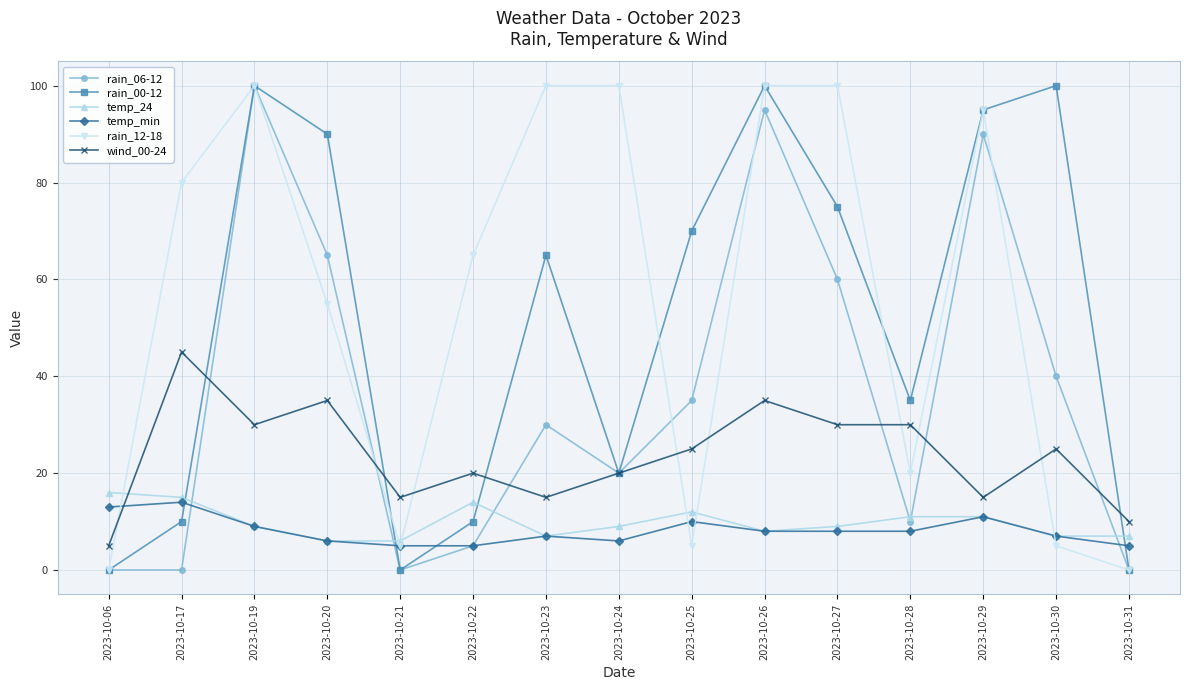

How many data points in rain_12-18 are less than 65?

7